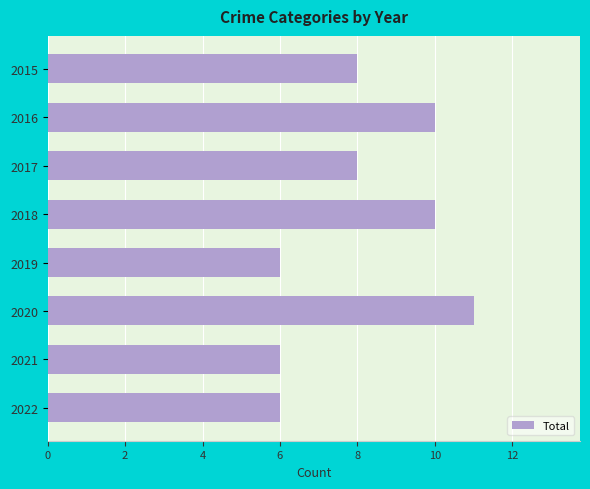

What is the greatest value displayed?

11